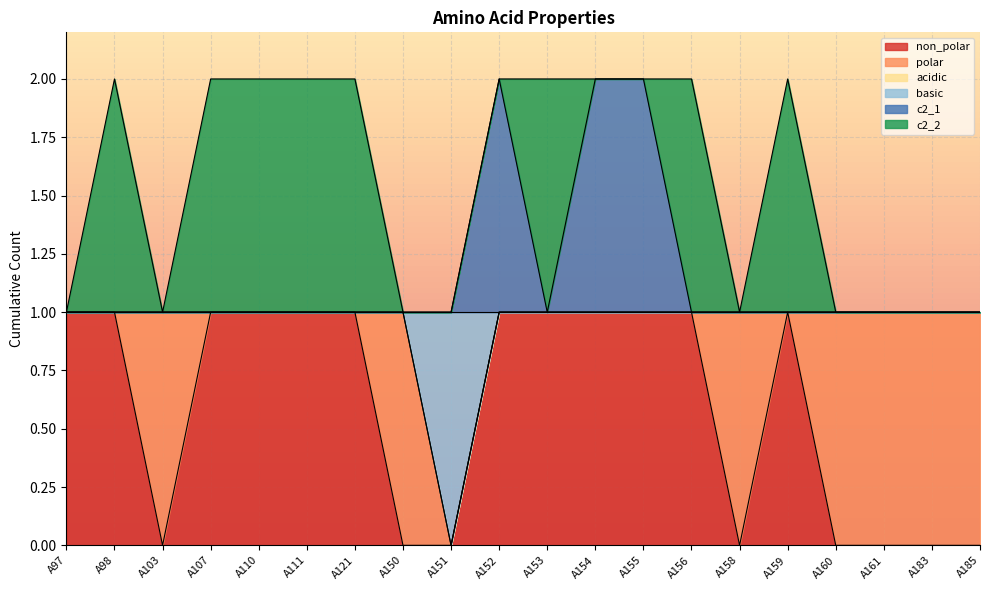

True or false: c2_1 has a value of 2 at A107.

False